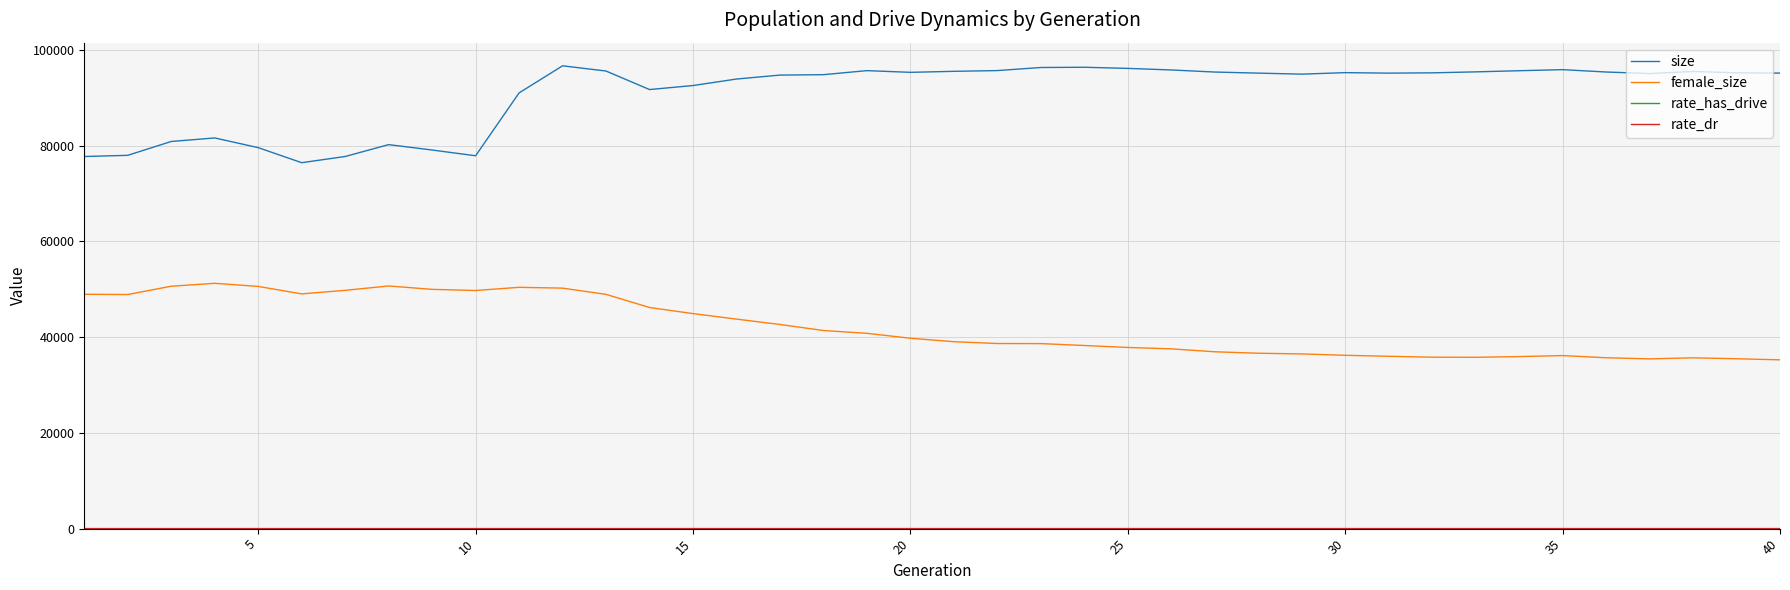

Which series has the largest total across all categories?

size